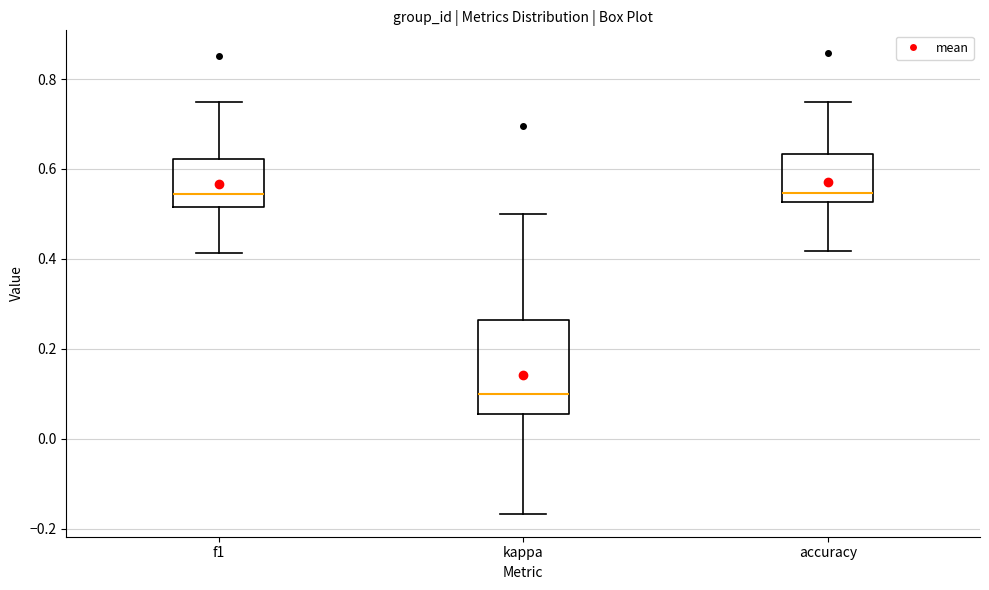

Reading left to right, transcribe this box plot: for each box, give where its median line is, the range the box spans, and where its two whiskers end, as read against the y-axis. The values are not printed on the chart, so give them approximately, as read against the axis.

f1: median 0.54, box 0.52 to 0.62, whiskers 0.42 to 0.74
kappa: median 0.10, box 0.06 to 0.26, whiskers -0.16 to 0.50
accuracy: median 0.54, box 0.52 to 0.64, whiskers 0.42 to 0.76